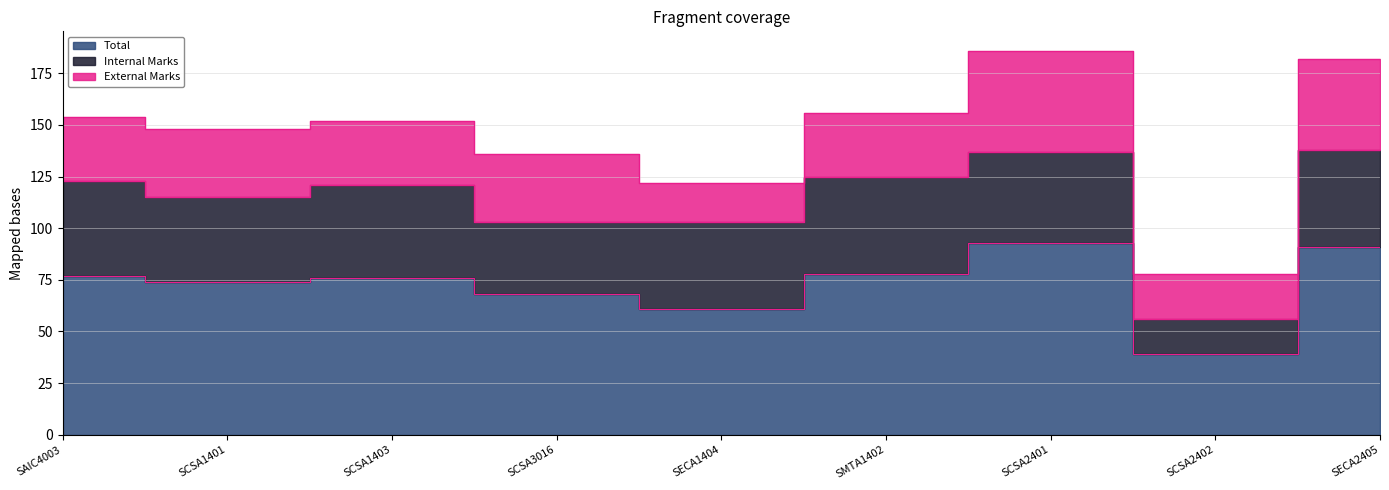

Which series has the largest total across all categories?

Total